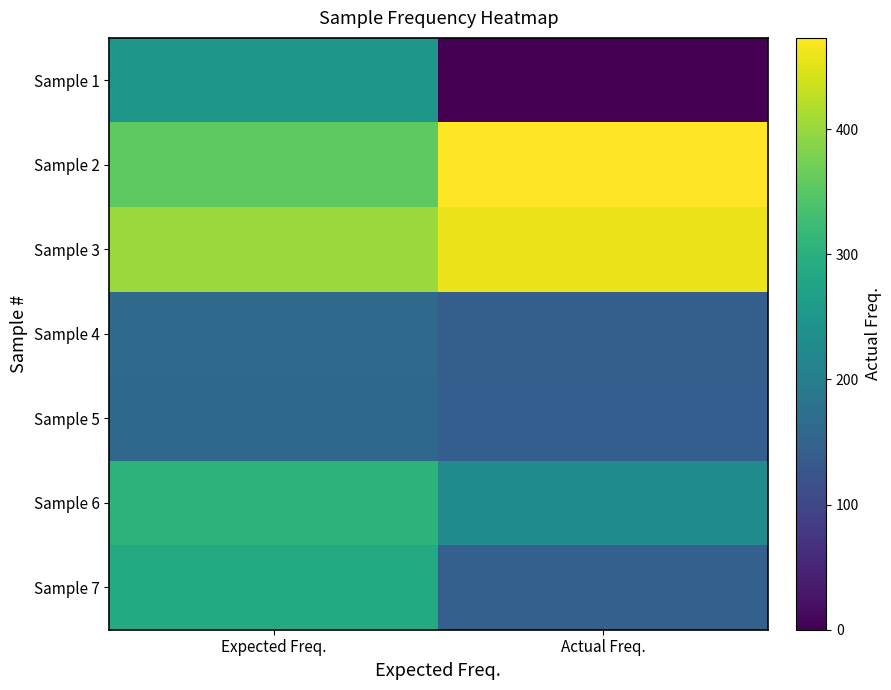

List the series in order of their peak value, lowest first.

Sample 5, Sample 4, Sample 1, Sample 7, Sample 6, Sample 3, Sample 2